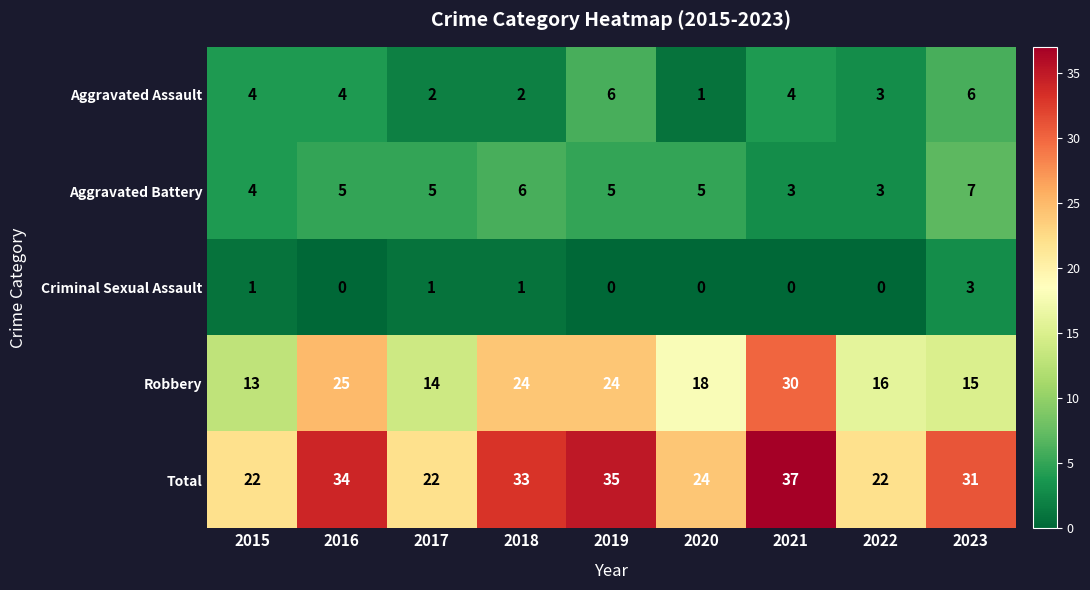

What value does the Robbery series have at 2023?

15